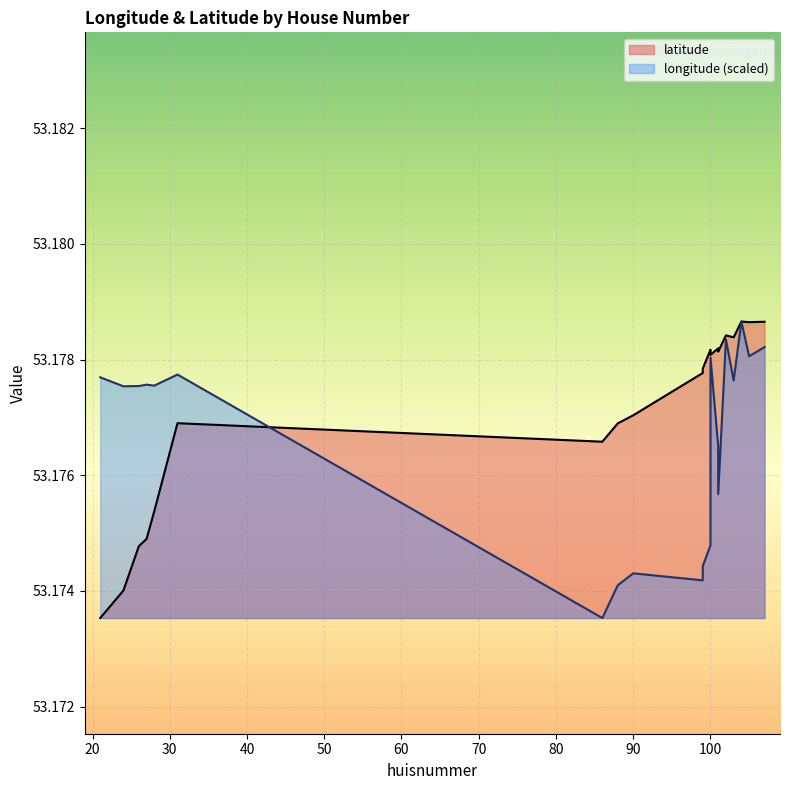

In longitude, how many points are lower than both neighbors (excluding endpoints)?

7